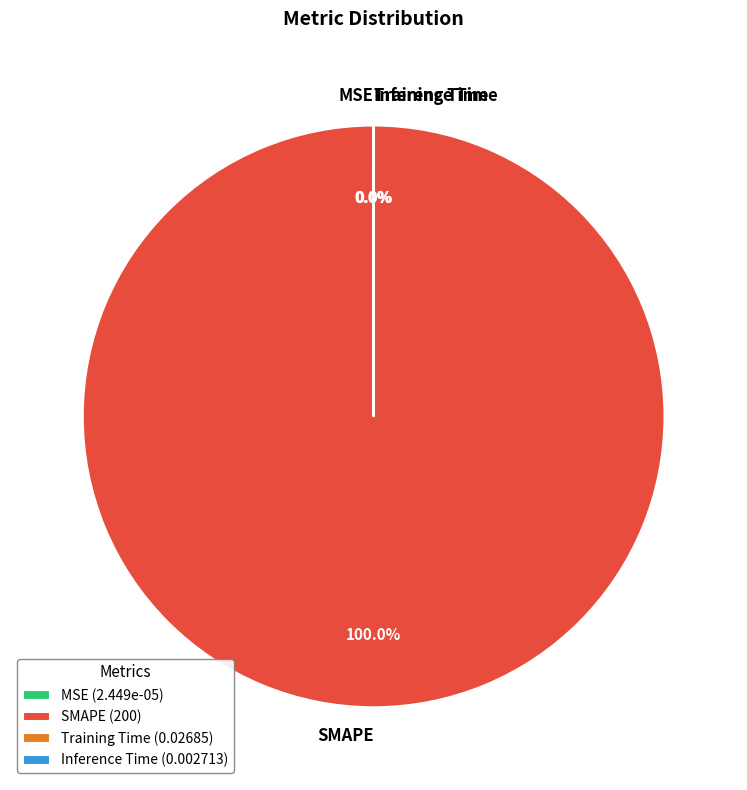

Is there a majority slice in this chart?

Yes